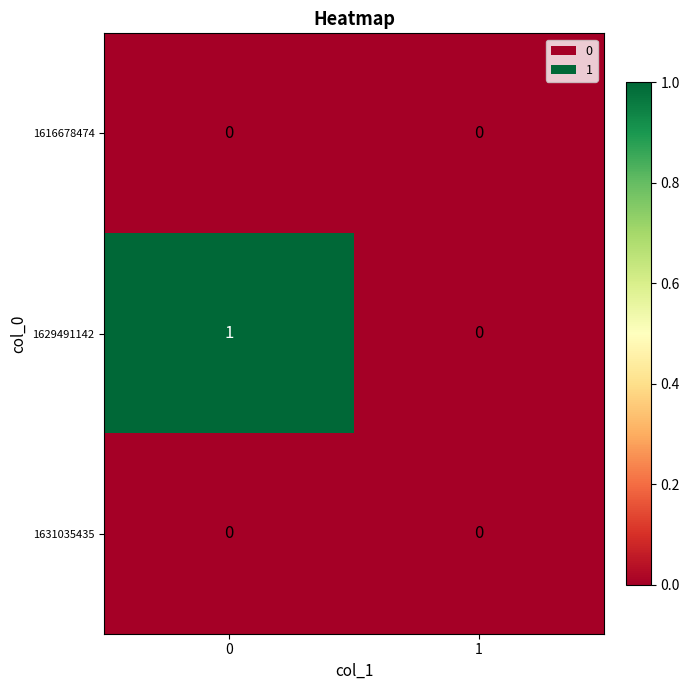

Reading left to right, extract all data points from this chart.

1616678474: 0=0	1=0
1629491142: 0=1	1=0
1631035435: 0=0	1=0